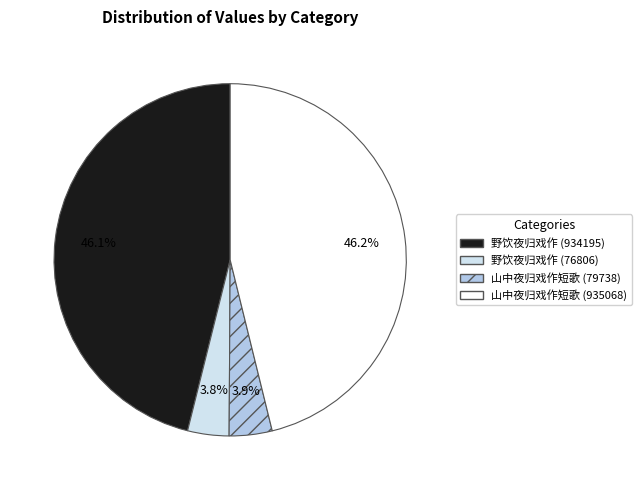

Is 山中夜归戏作短歌 (935068) the majority of the pie?

No